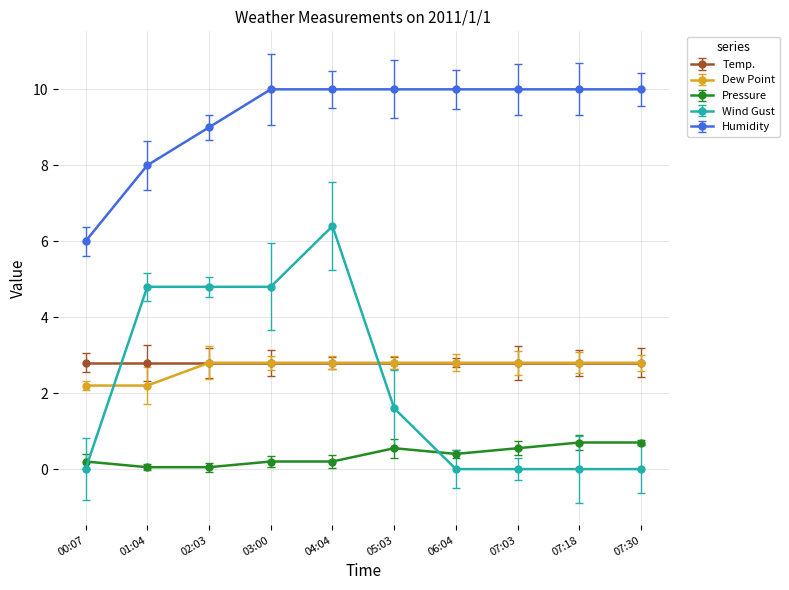

True or false: Humidity and Wind Gust intersect in this chart.

False